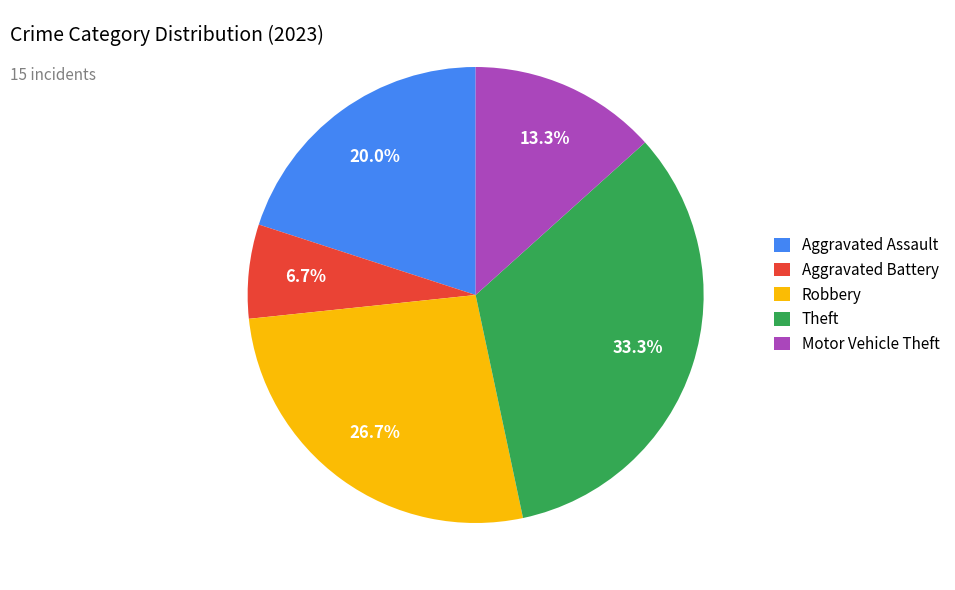

How much of the chart is everything except Motor Vehicle Theft?

86.7%